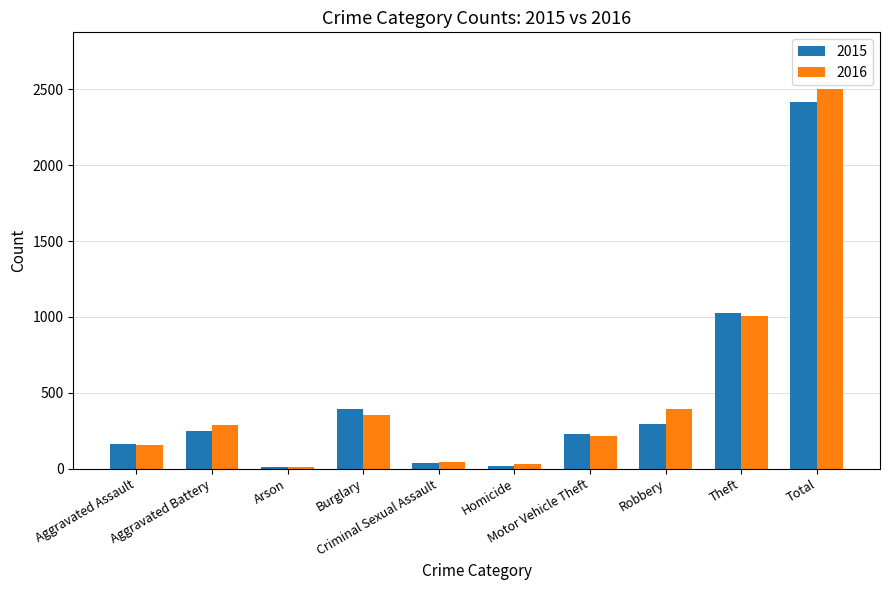

Which series has the largest range (max minus min)?

2016